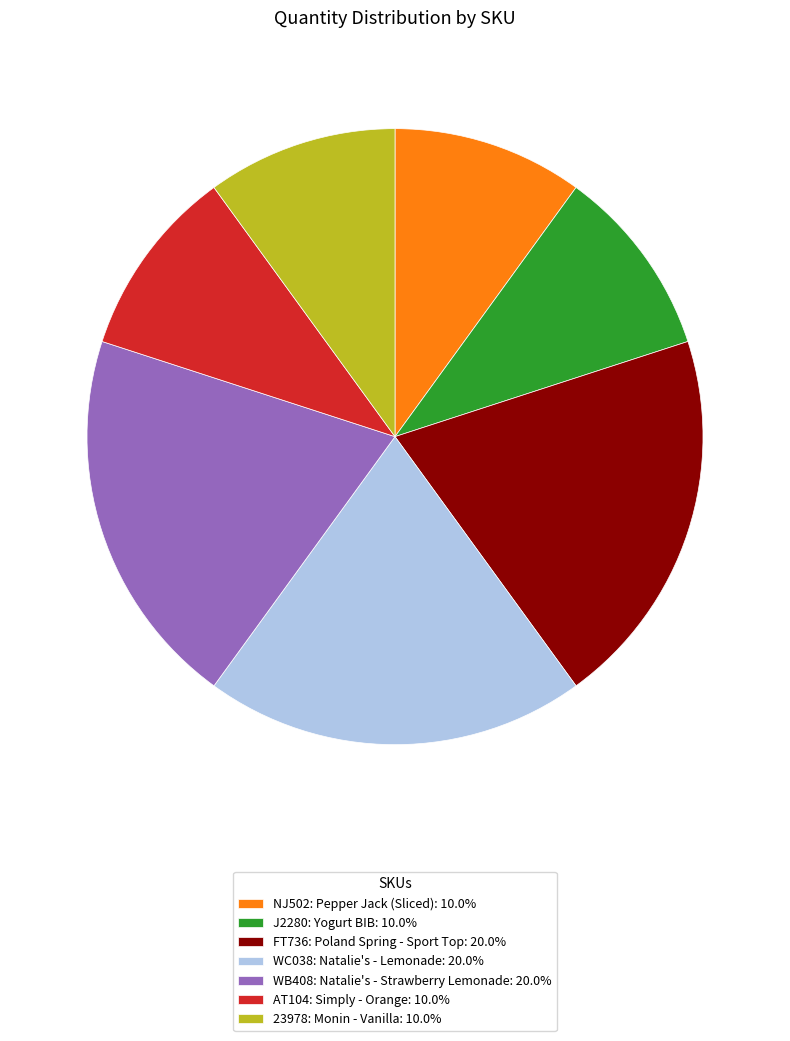

How many segments does this pie chart have?

7